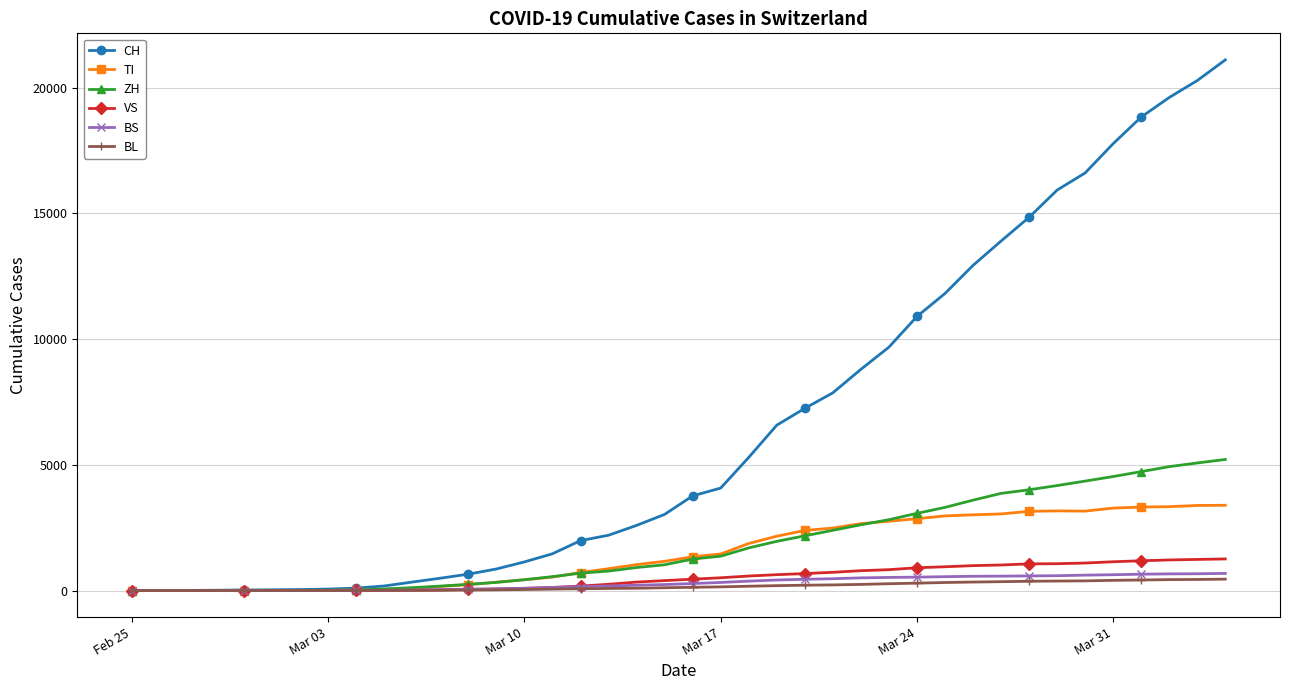

Which series has the largest total across all categories?

CH